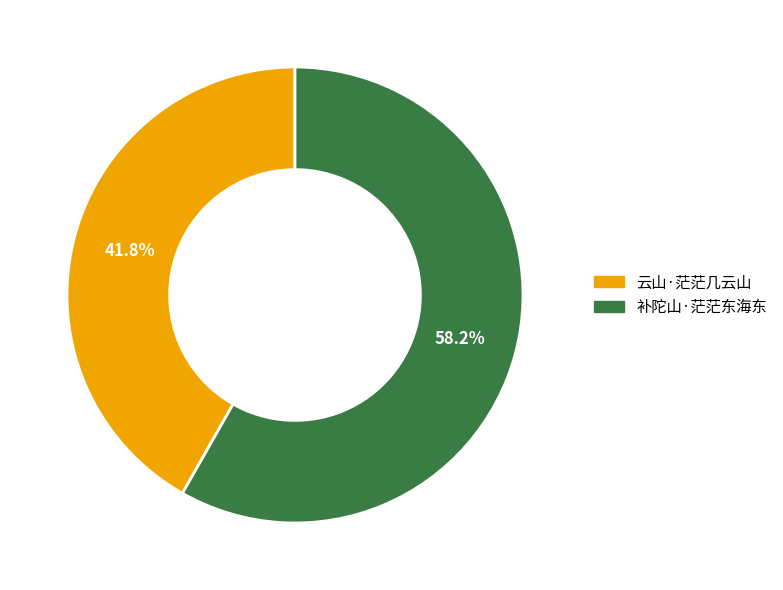

Rank the categories by value from lowest to highest.

云山·茫茫几云山, 补陀山·茫茫东海东